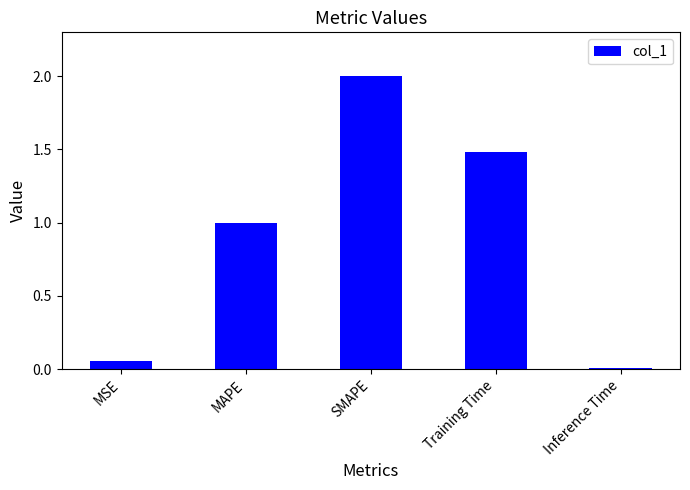

Is it true that the value at MAPE is 1.0?

True